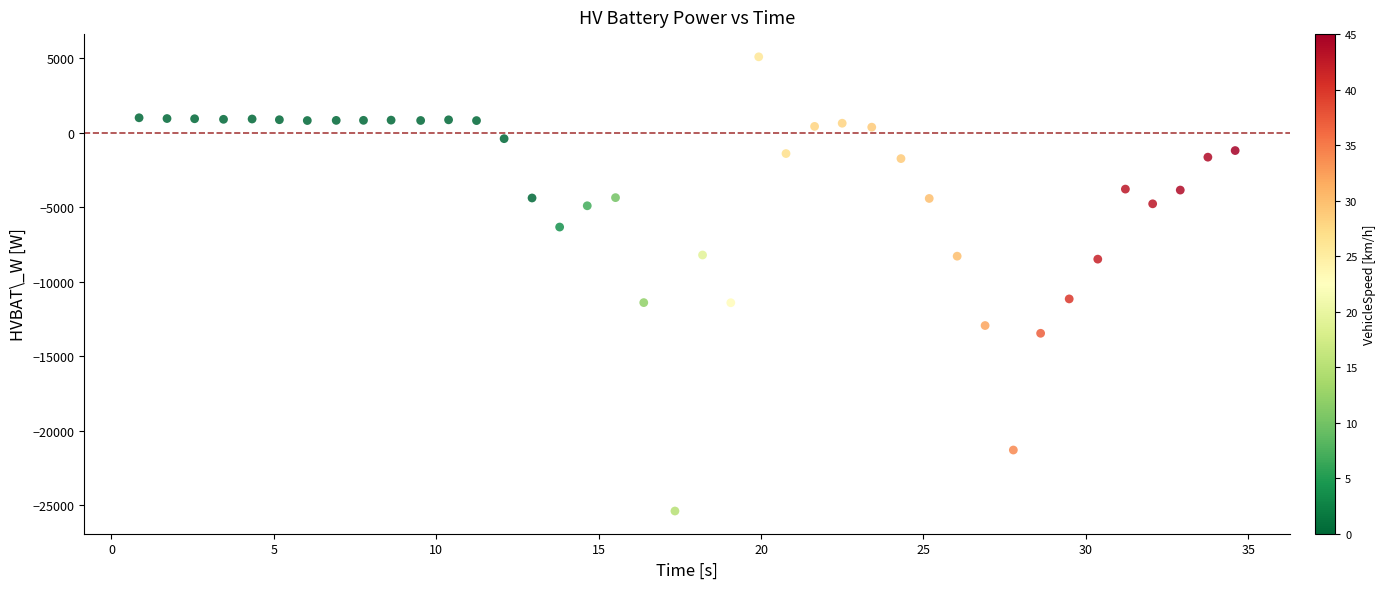

What is the range of X values (max minus min)?

33.8